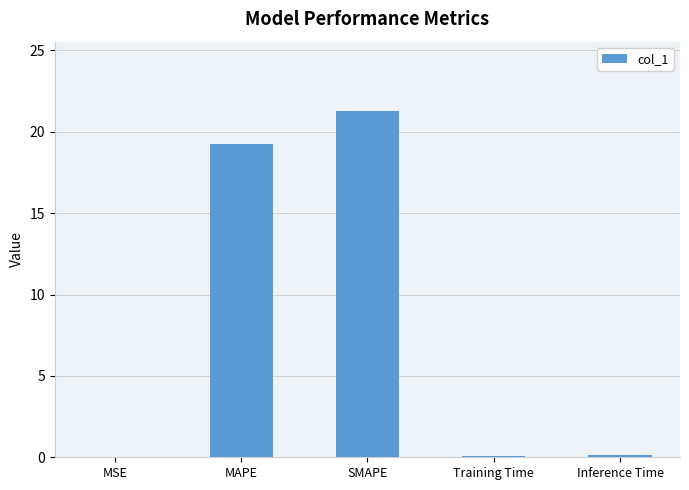

At which category does the chart reach its peak across all series?

SMAPE